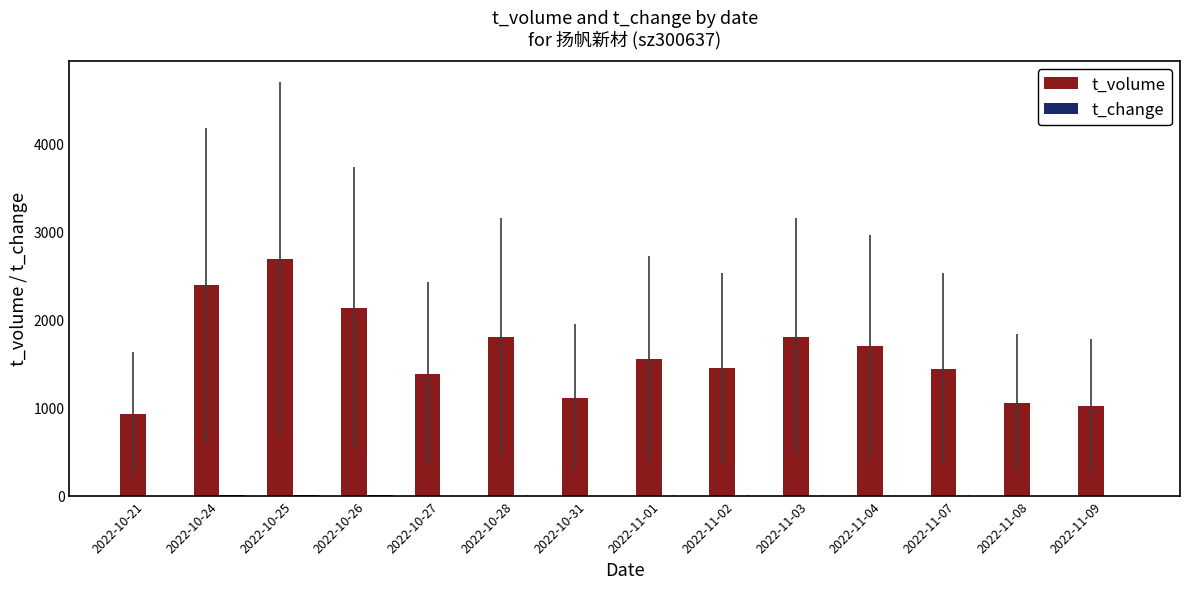

What is the average value of the t_volume series?

1604.4